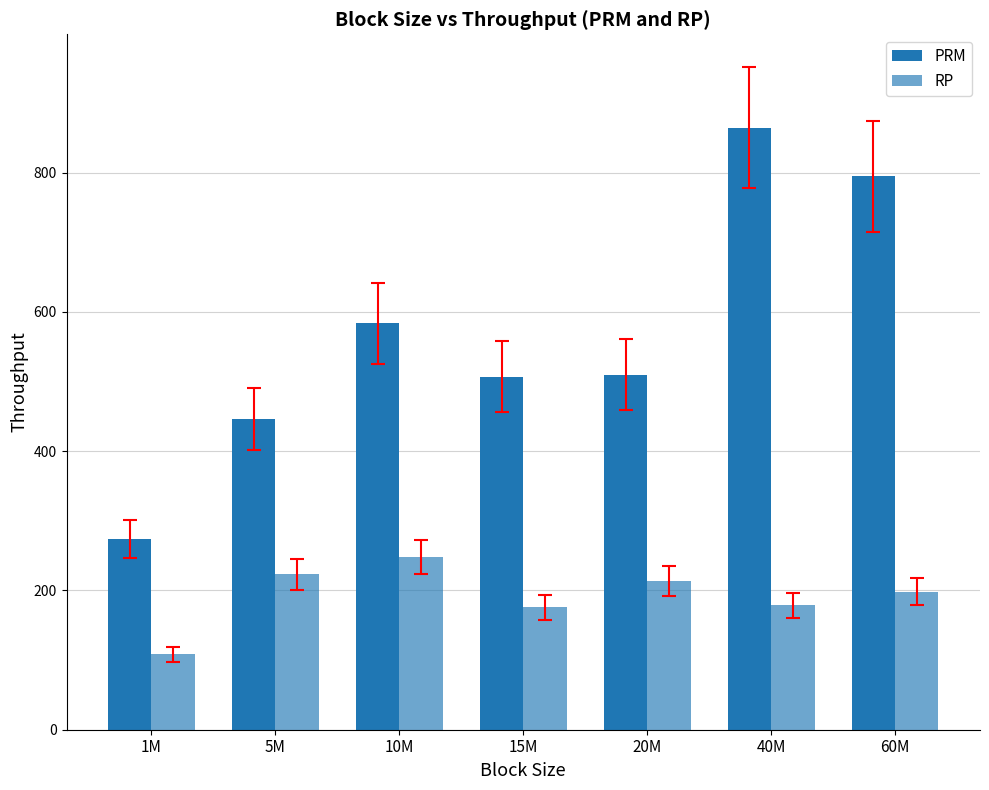

Rank the series by their maximum value, from lowest to highest.

RP, PRM